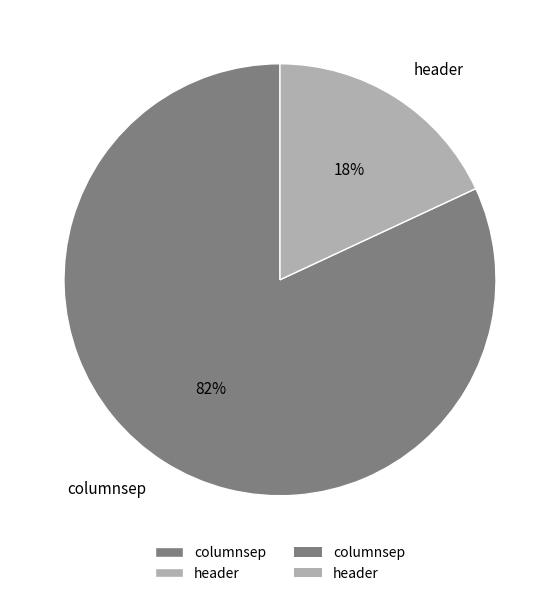

Does columnsep account for over 50% of the chart?

Yes